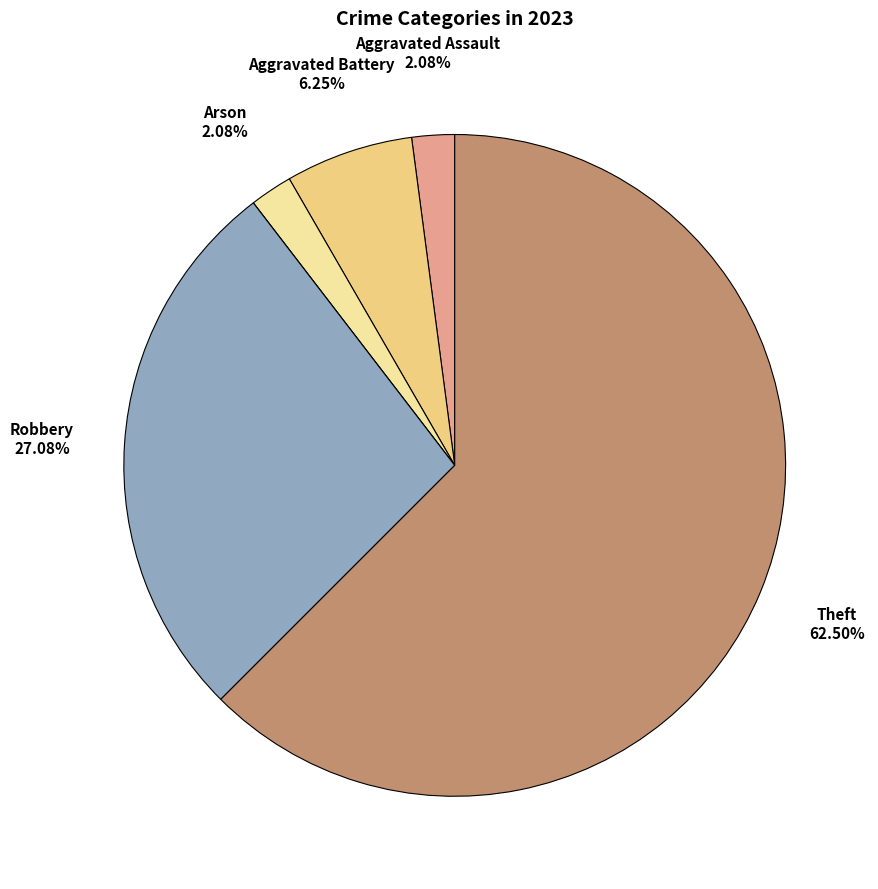

How many slices are in this pie chart?

6